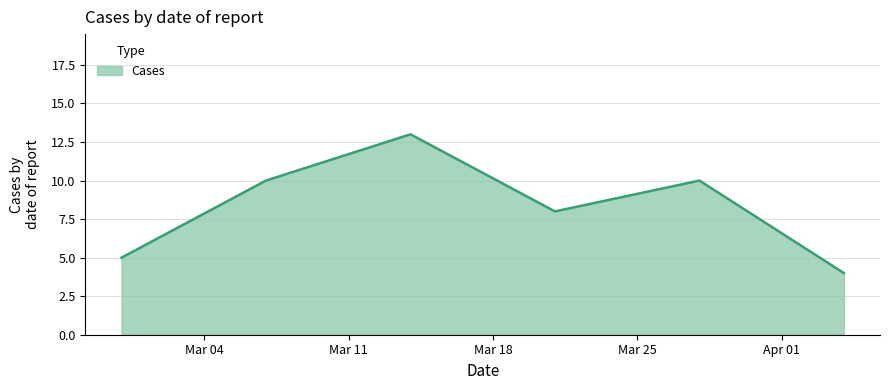

How many distinct data groups are displayed?

1